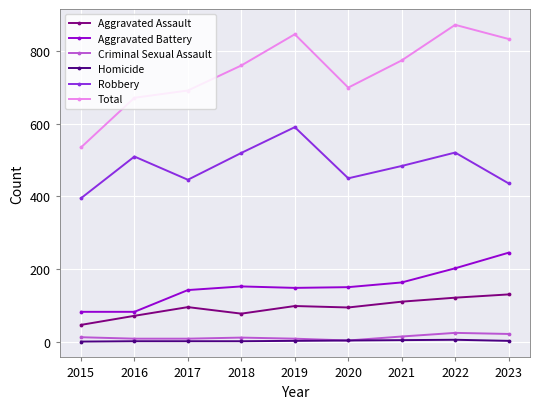

At how many categories does at least one series exceed 604?

8